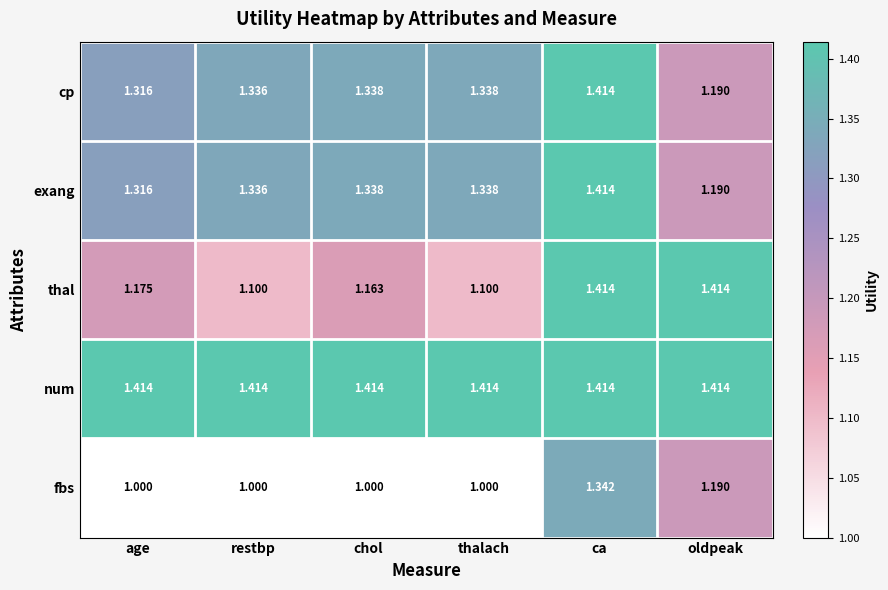

At which category is the sum across all series the highest?

ca